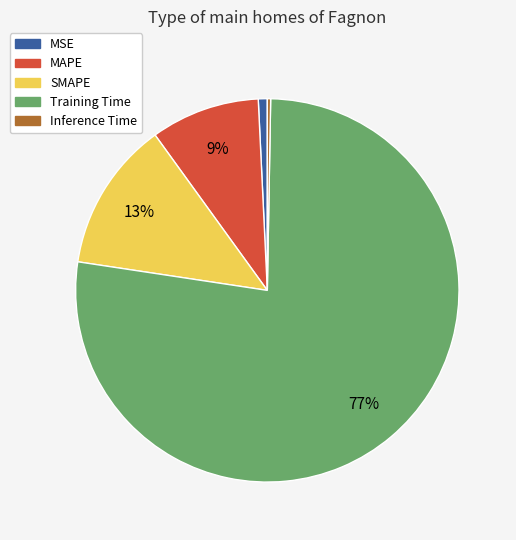

Which category has the biggest portion of the pie?

Training Time